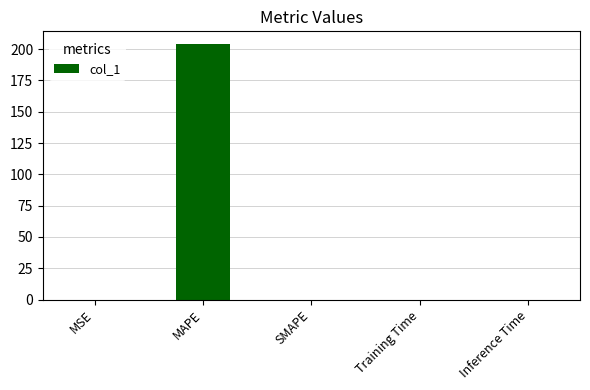

Between Inference Time and MAPE, which is larger?

MAPE